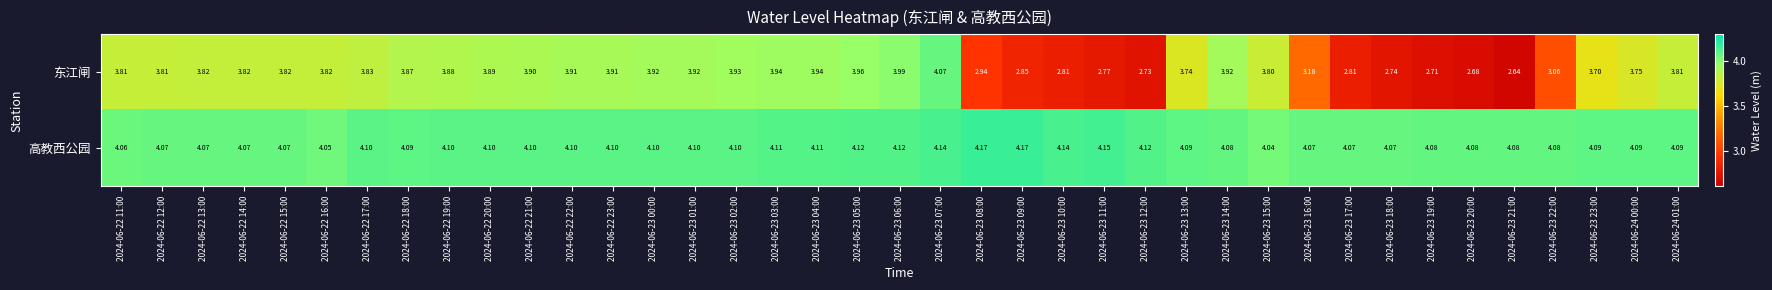

At which category is the sum across all series the highest?

2024-06-23 07:00